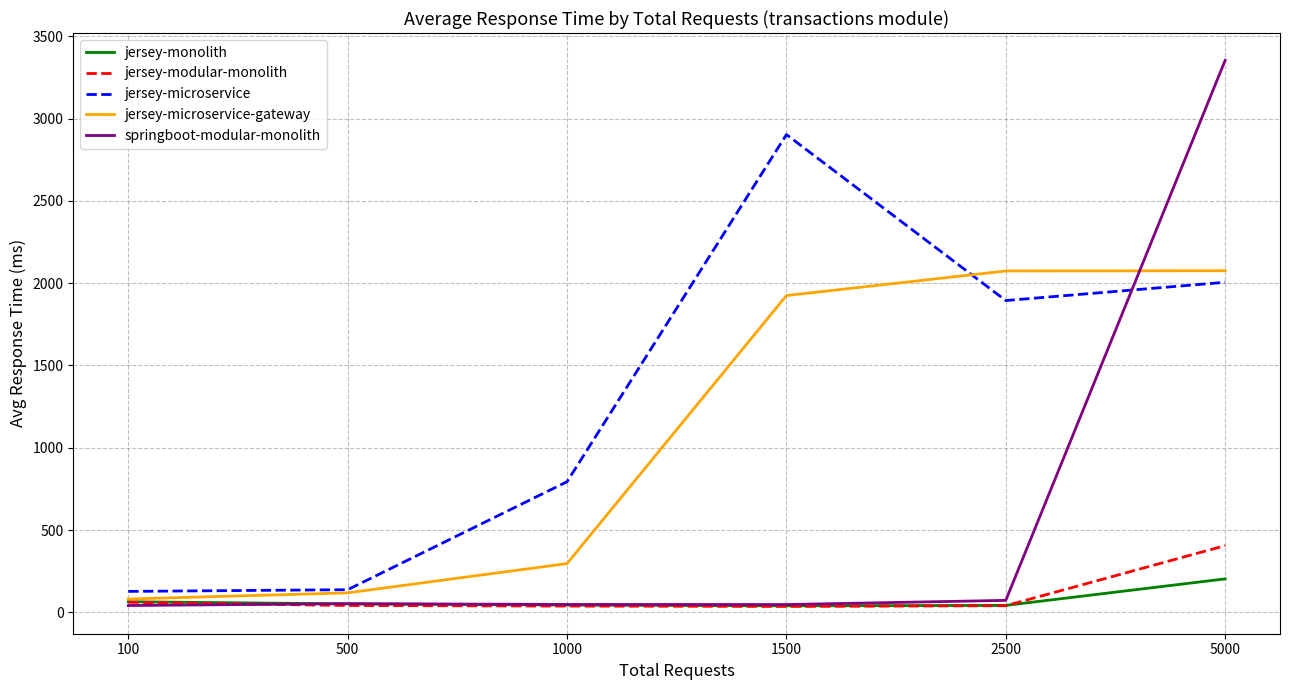

Which series changed the most between 500 and 2500?

jersey-microservice-gateway